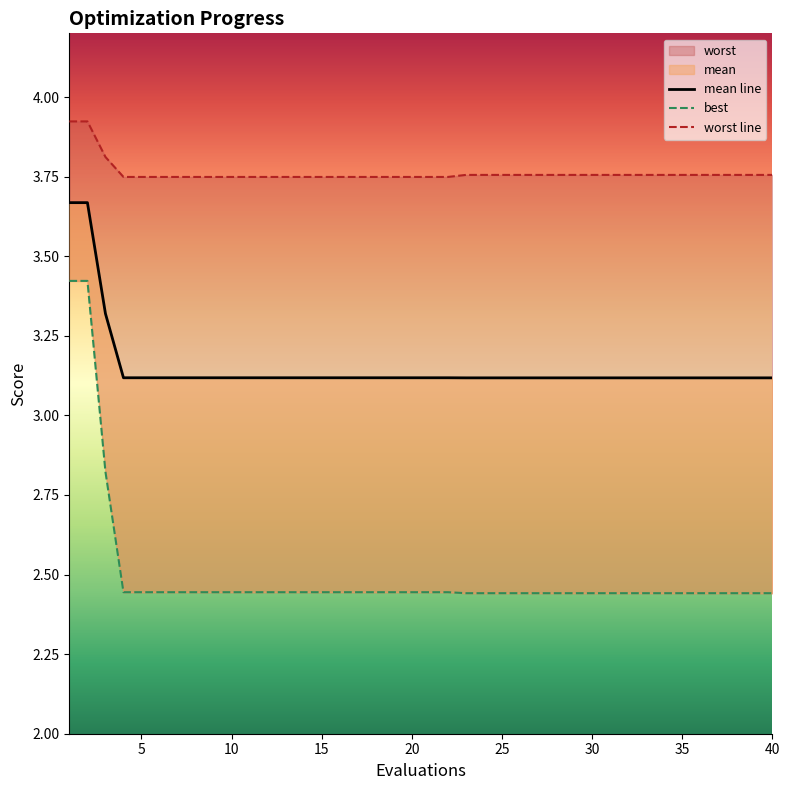

Is it true that mean equals 1.5 at 34?

False